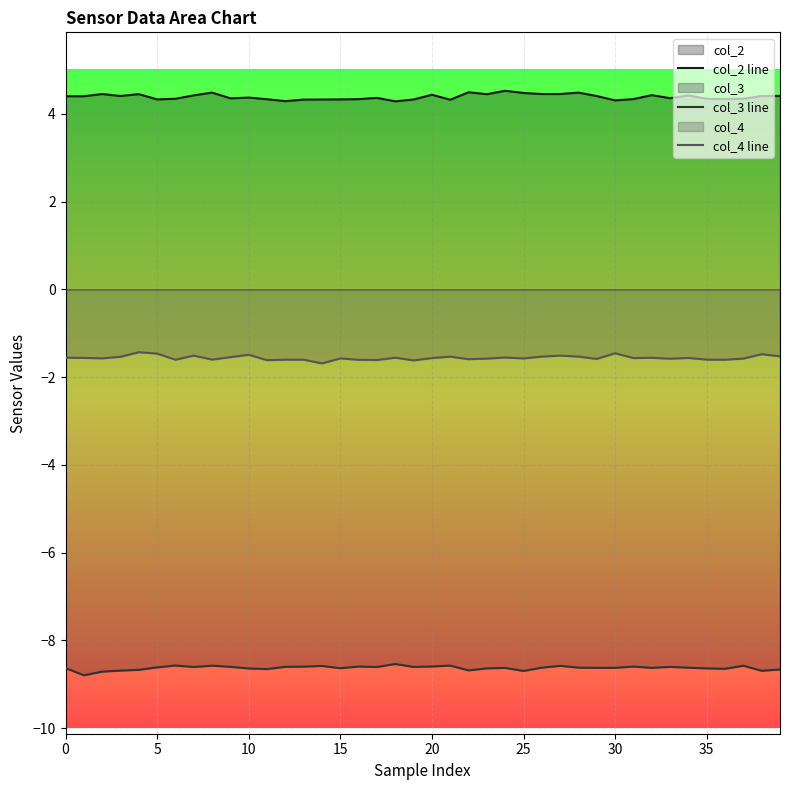

What is the difference between the col_4 line values at 30 and 26?

0.1